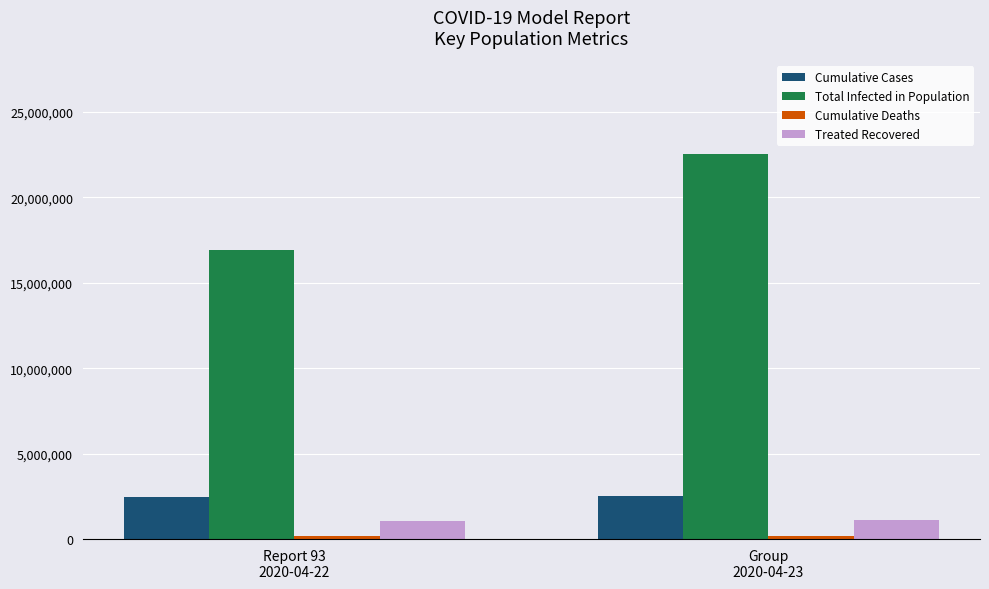

What is the maximum value for Cumulative Cases?

2544792.0